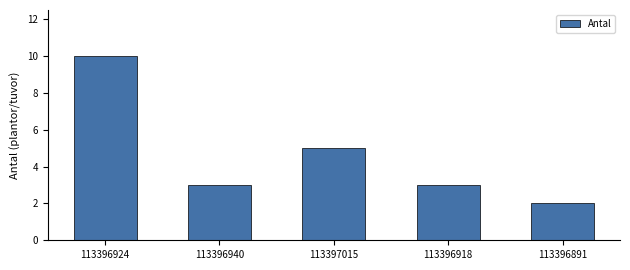

How many distinct data groups are displayed?

1